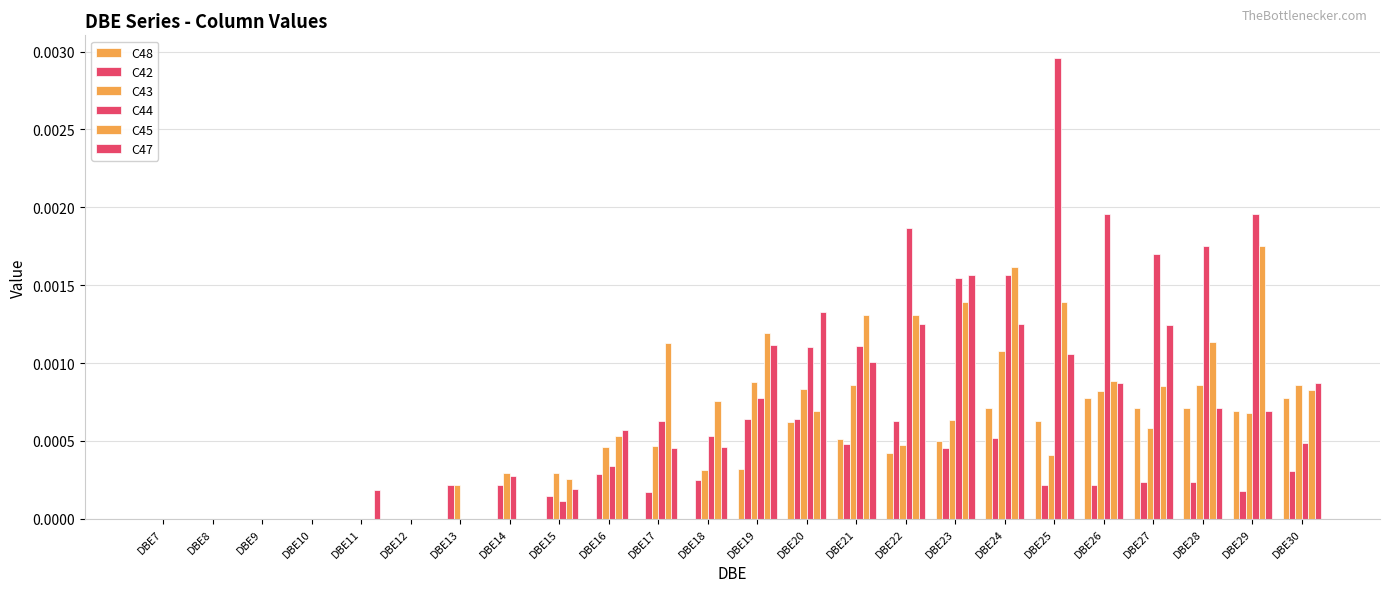

How many categories are shown in the chart?

24